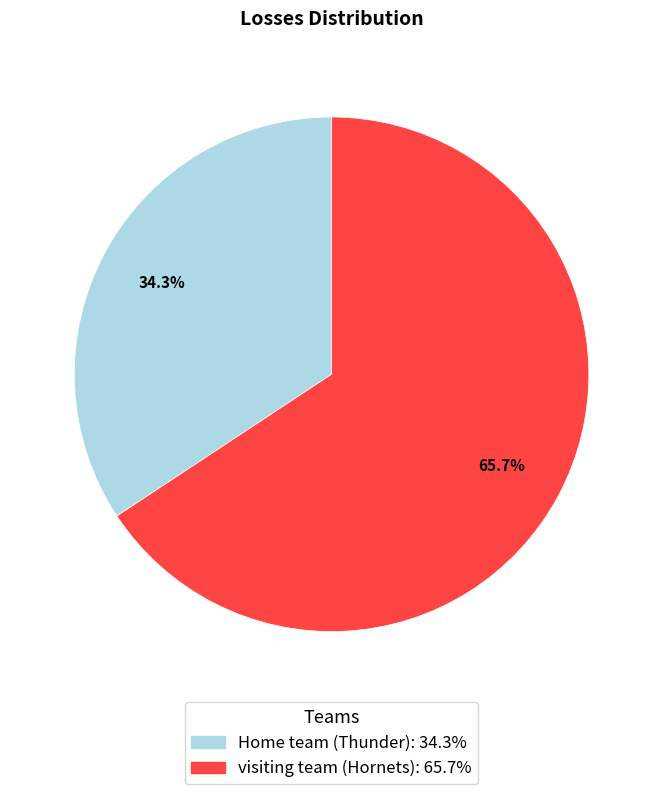

To the nearest percent, what portion does visiting team (Hornets) represent?

66%